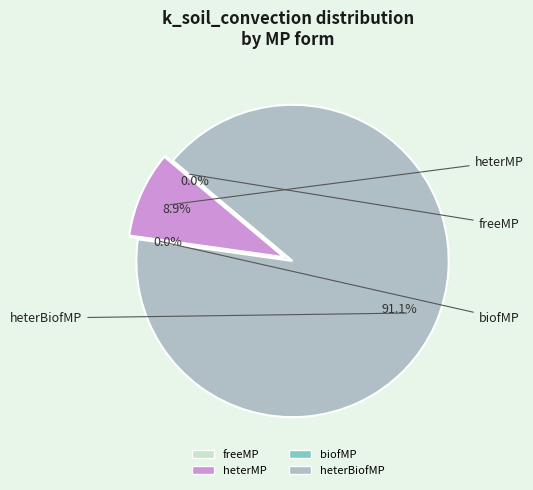

What is the largest slice in the pie chart?

heterBiofMP